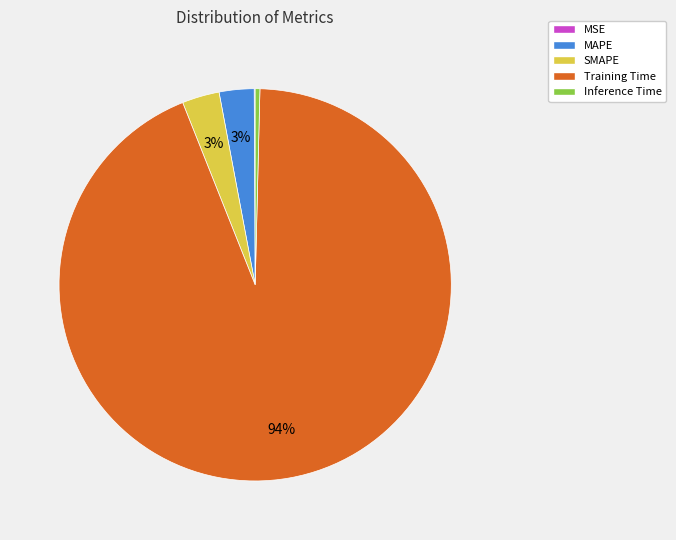

Which category has the biggest portion of the pie?

Training Time